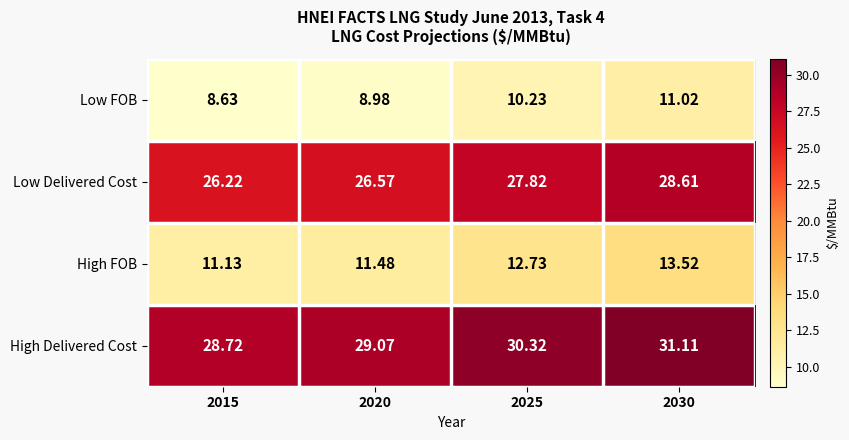

At 2020, list the series in order from largest to smallest.

High Delivered Cost, Low Delivered Cost, High FOB, Low FOB